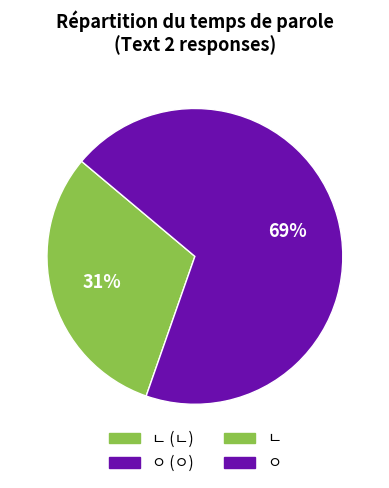

Is there any slice that represents more than half of the pie?

Yes